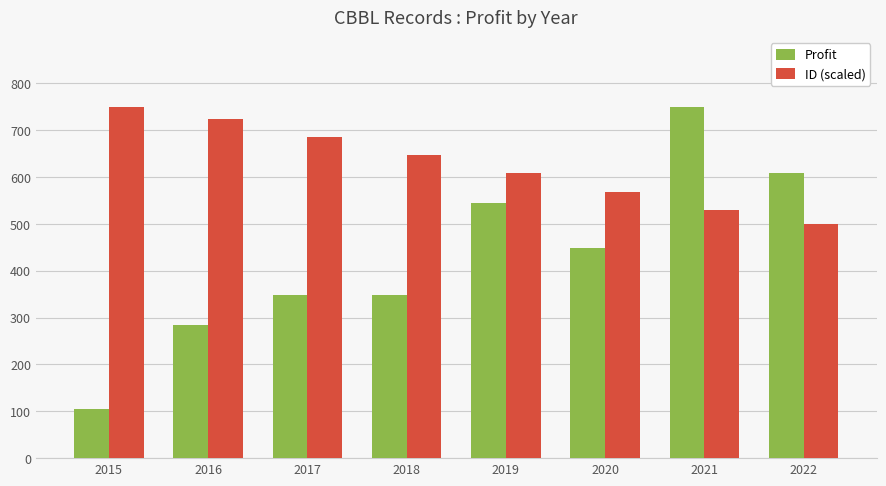

Where is Profit nearest to the value 427?

2020